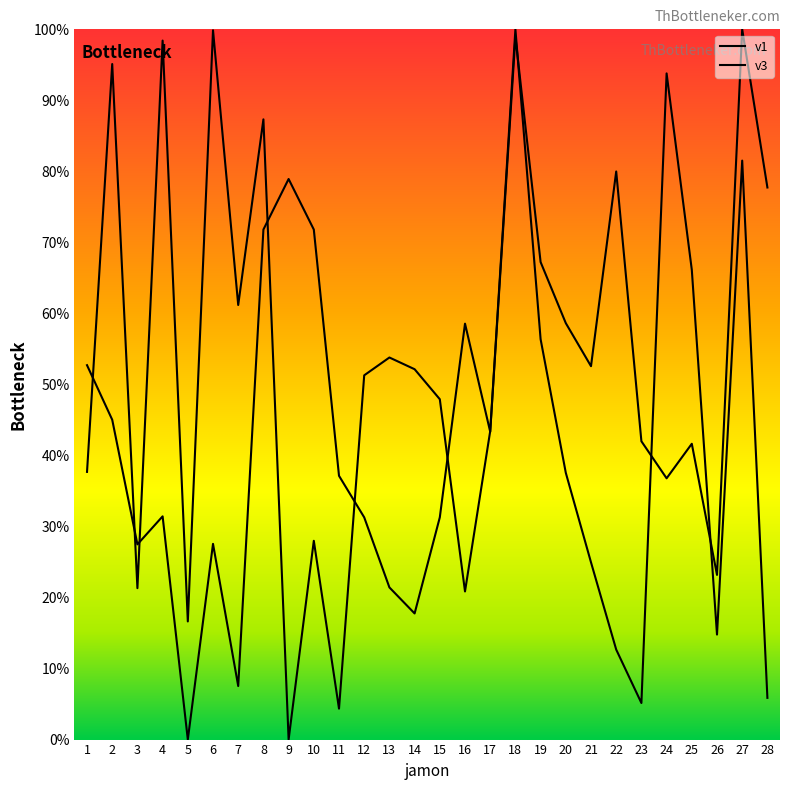

The v1 series shows 98.4 at 4. True or false?

True